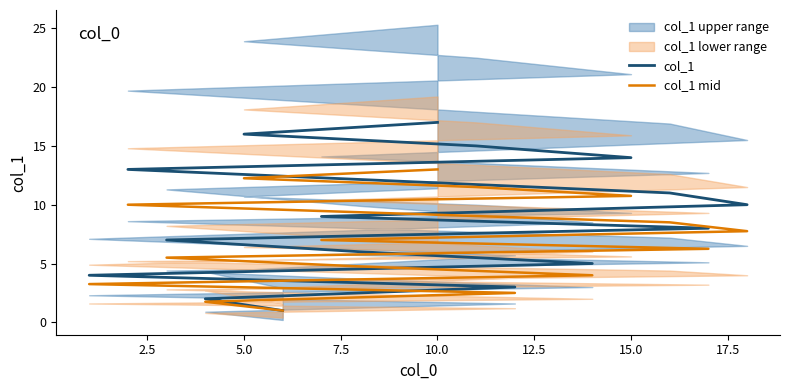

Count the number of categories in the chart.

17